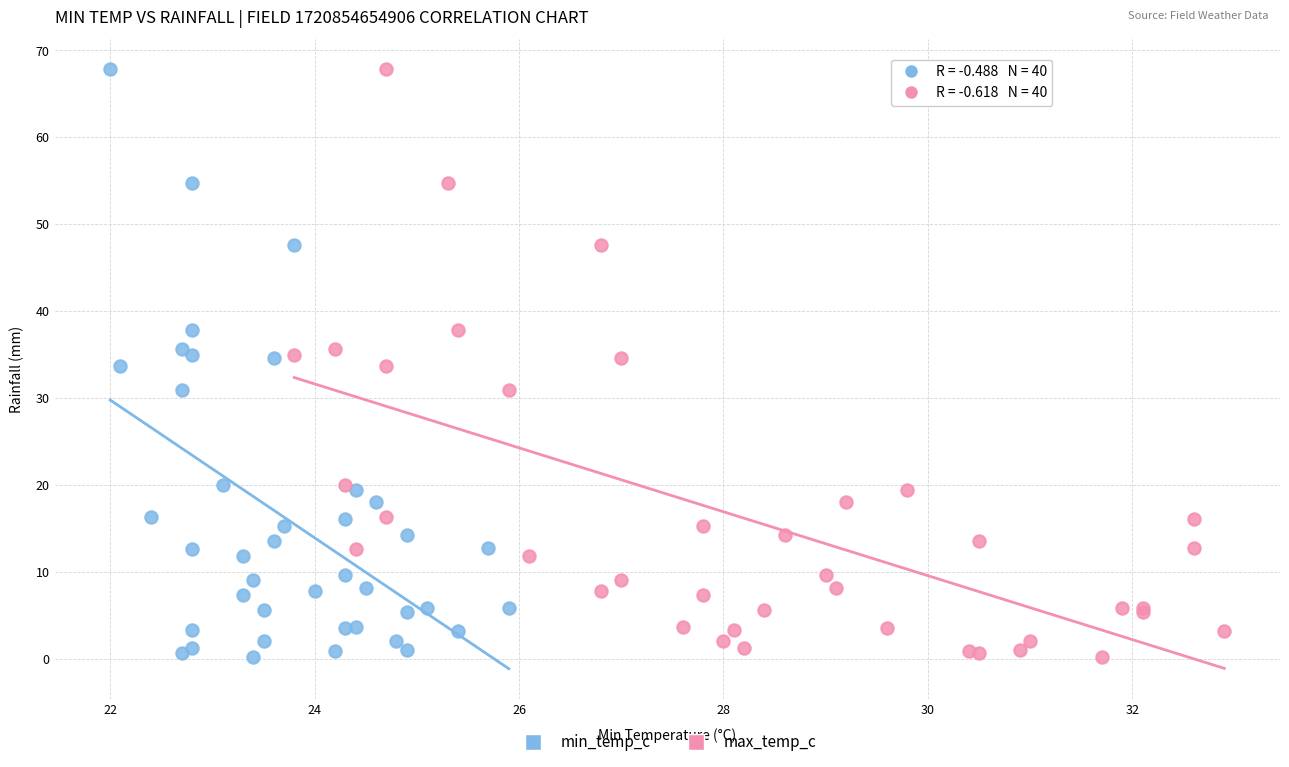

What are all the series names shown in the legend?

min_temp_c, max_temp_c